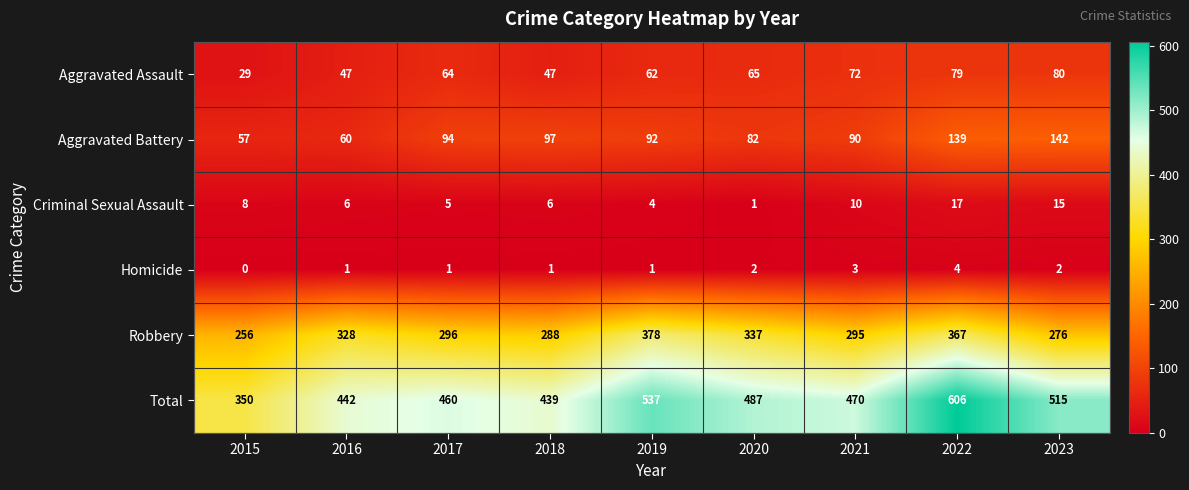

Count the number of data series in this chart.

6